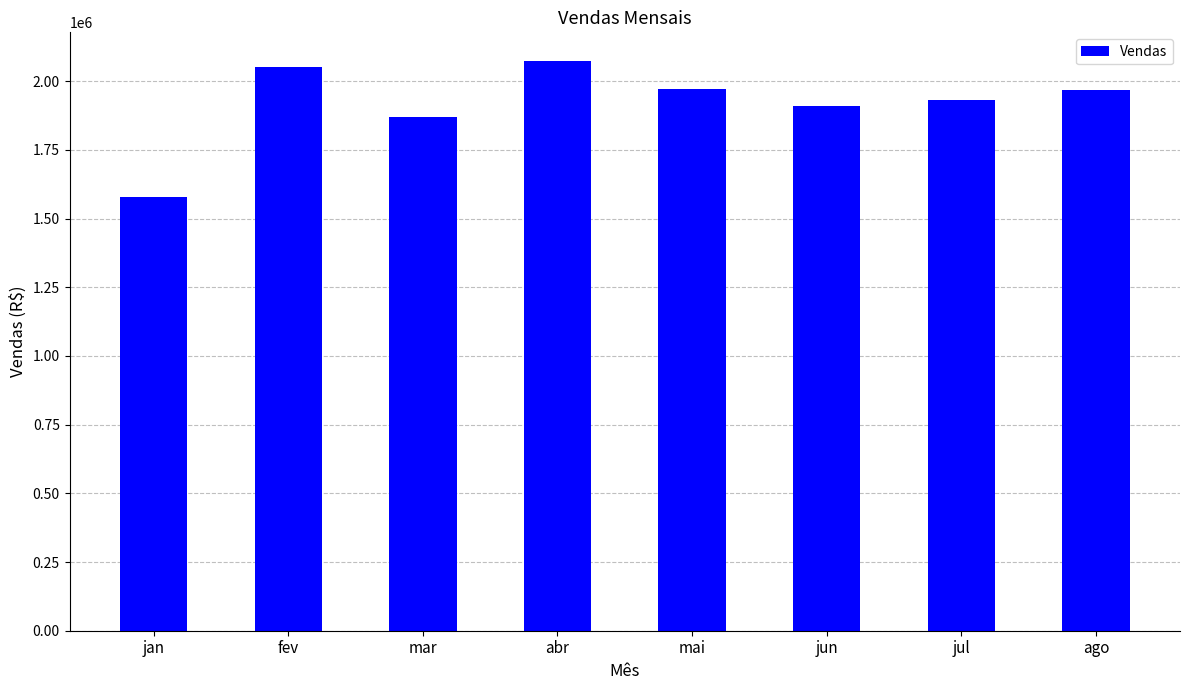

The chart shows a value of 1911136.4 at jun. True or false?

True